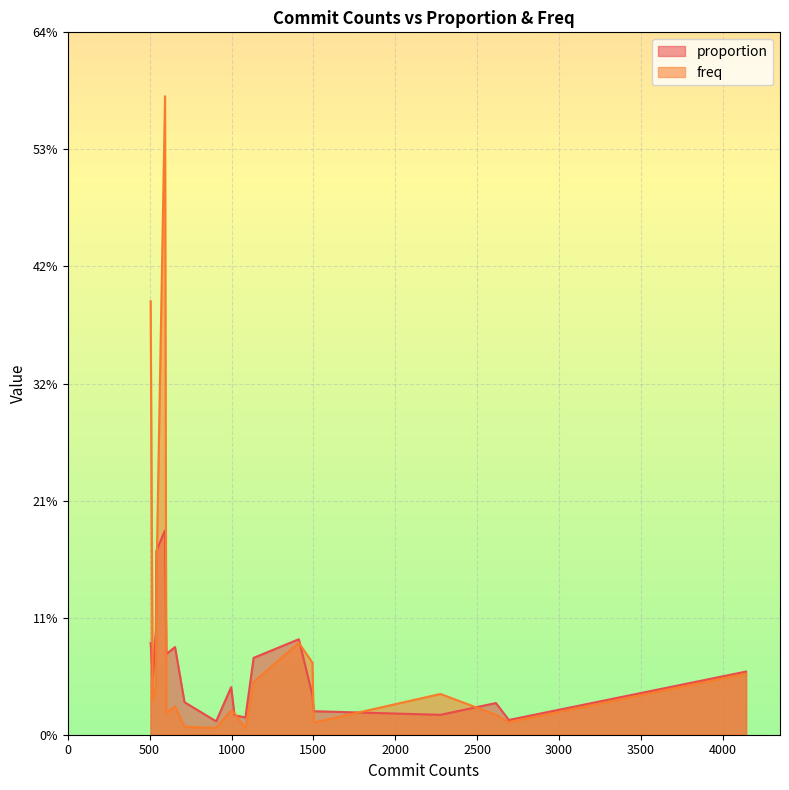

What are all the series names shown in the legend?

proportion, freq